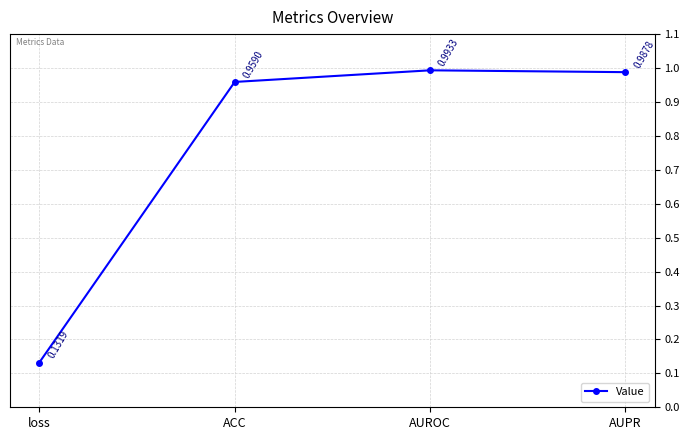

What is the average value?

0.8